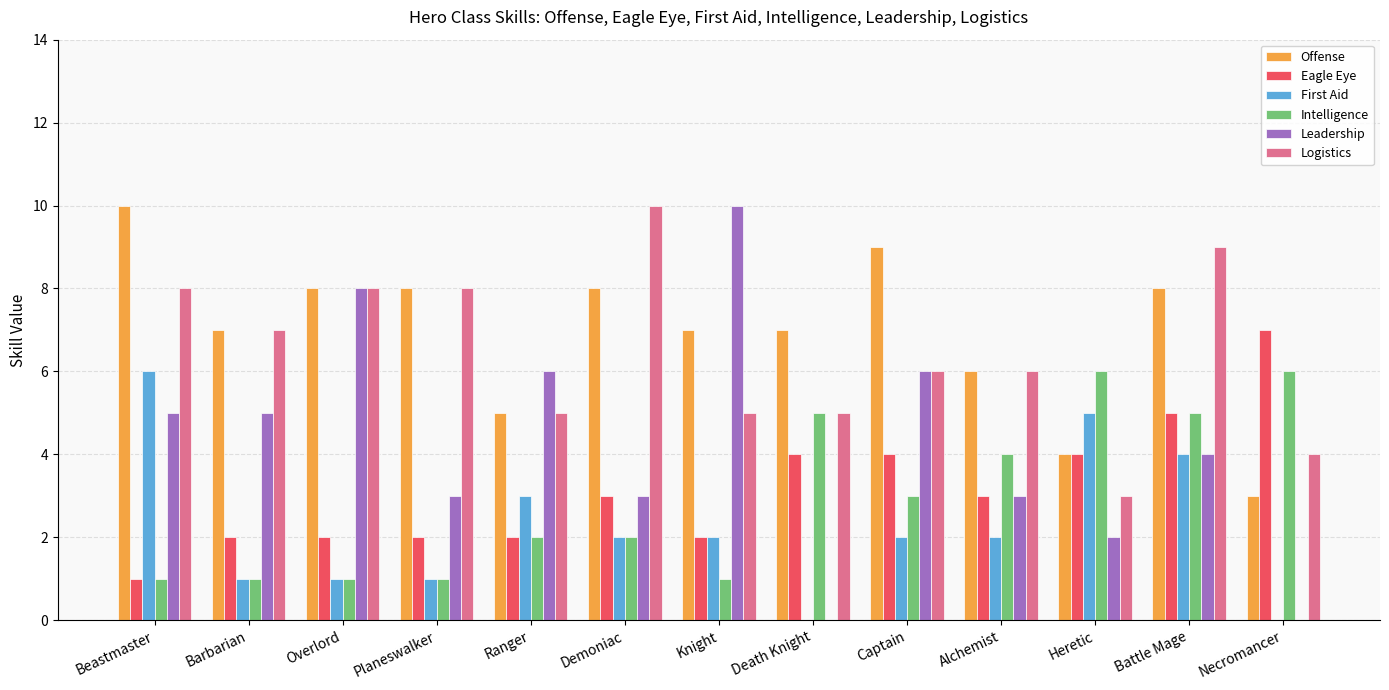

How many groups of bars are there?

13